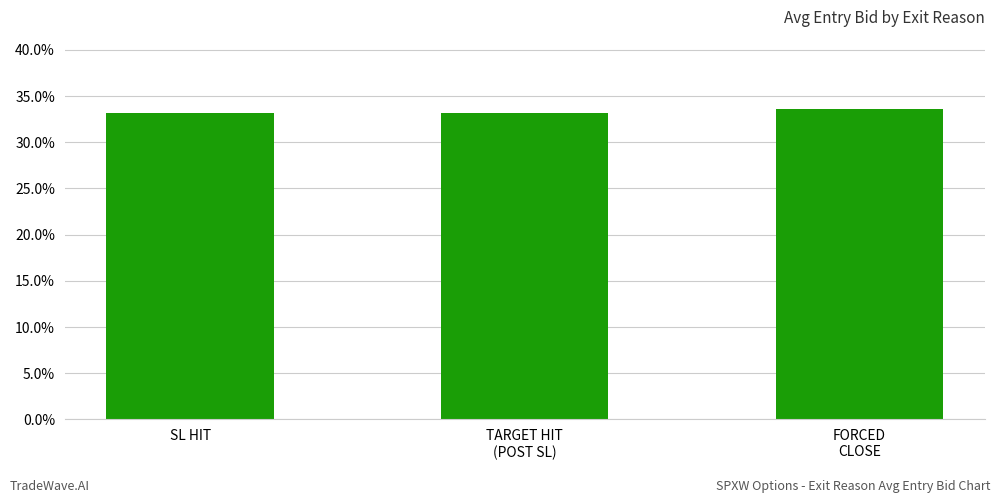

Are the bars horizontal?

No